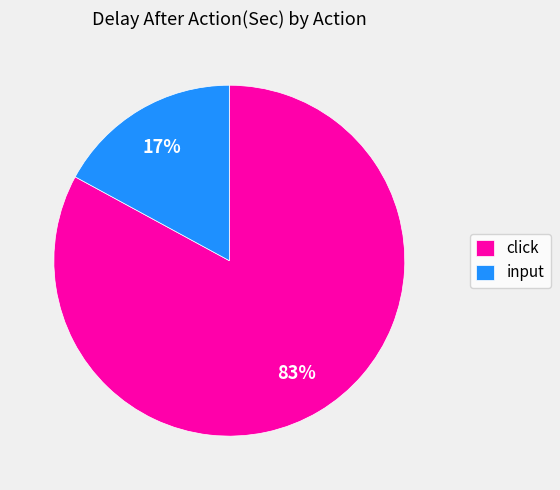

Do input and click together represent more than half of the pie?

Yes